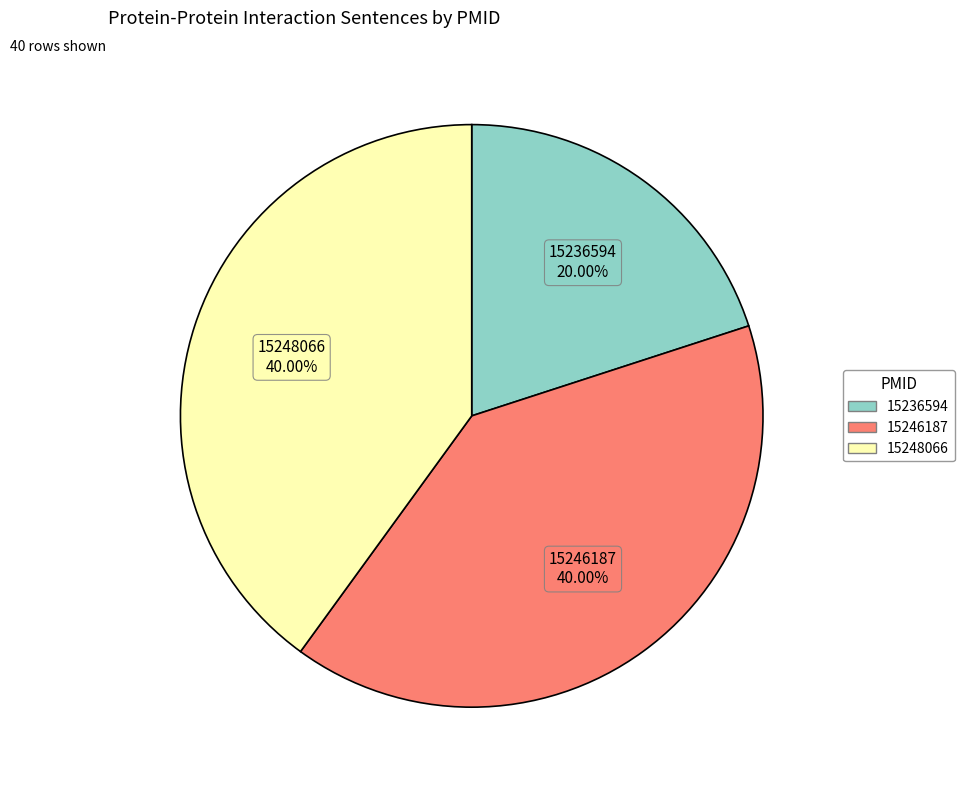

Does any single category account for the majority?

No